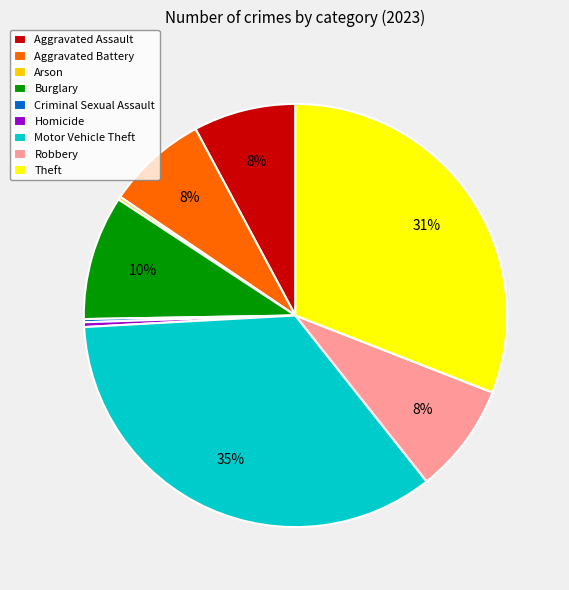

True or false: Aggravated Battery accounts for 8% of the total.

True